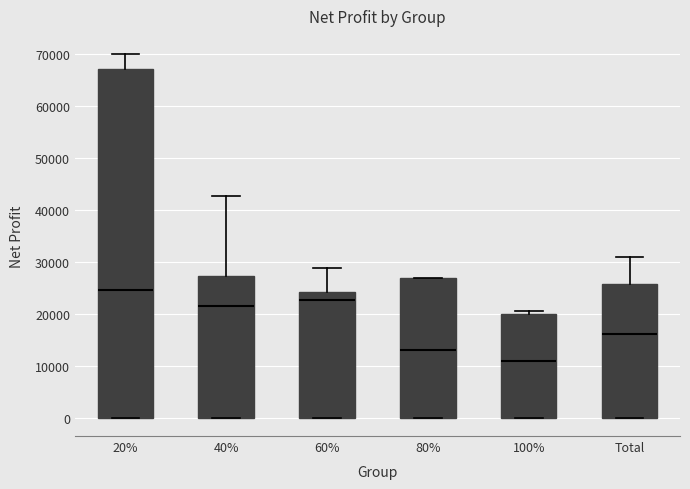

Reading left to right, transcribe this box plot: for each box, give where its median line is, the range the box spans, and where its two whiskers end, as read against the y-axis. The values are not printed on the chart, so give them approximately, as read against the axis.

20%: median 25000, box 0 to 67000, whiskers 0 to 70000
40%: median 21000, box 0 to 27000, whiskers 0 to 43000
60%: median 23000, box 0 to 24000, whiskers 0 to 29000
80%: median 13000, box 0 to 27000, whiskers 0 to 27000
100%: median 11000, box 0 to 20000, whiskers 0 to 21000
Total: median 16000, box 0 to 26000, whiskers 0 to 31000